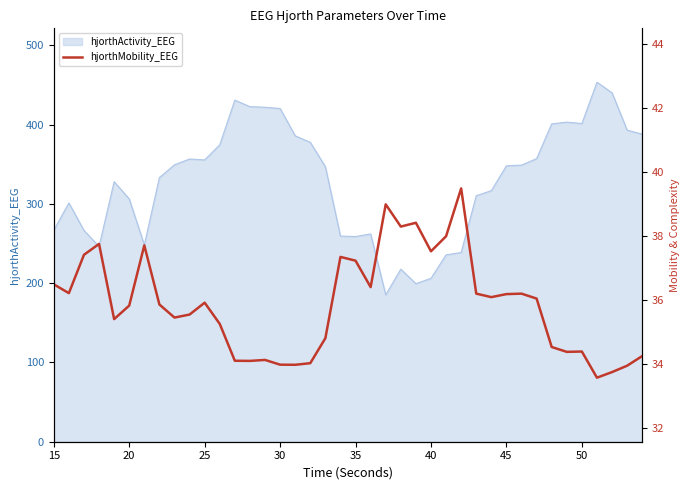

What is the lowest value of the hjorthActivity_EEG series?

185.3